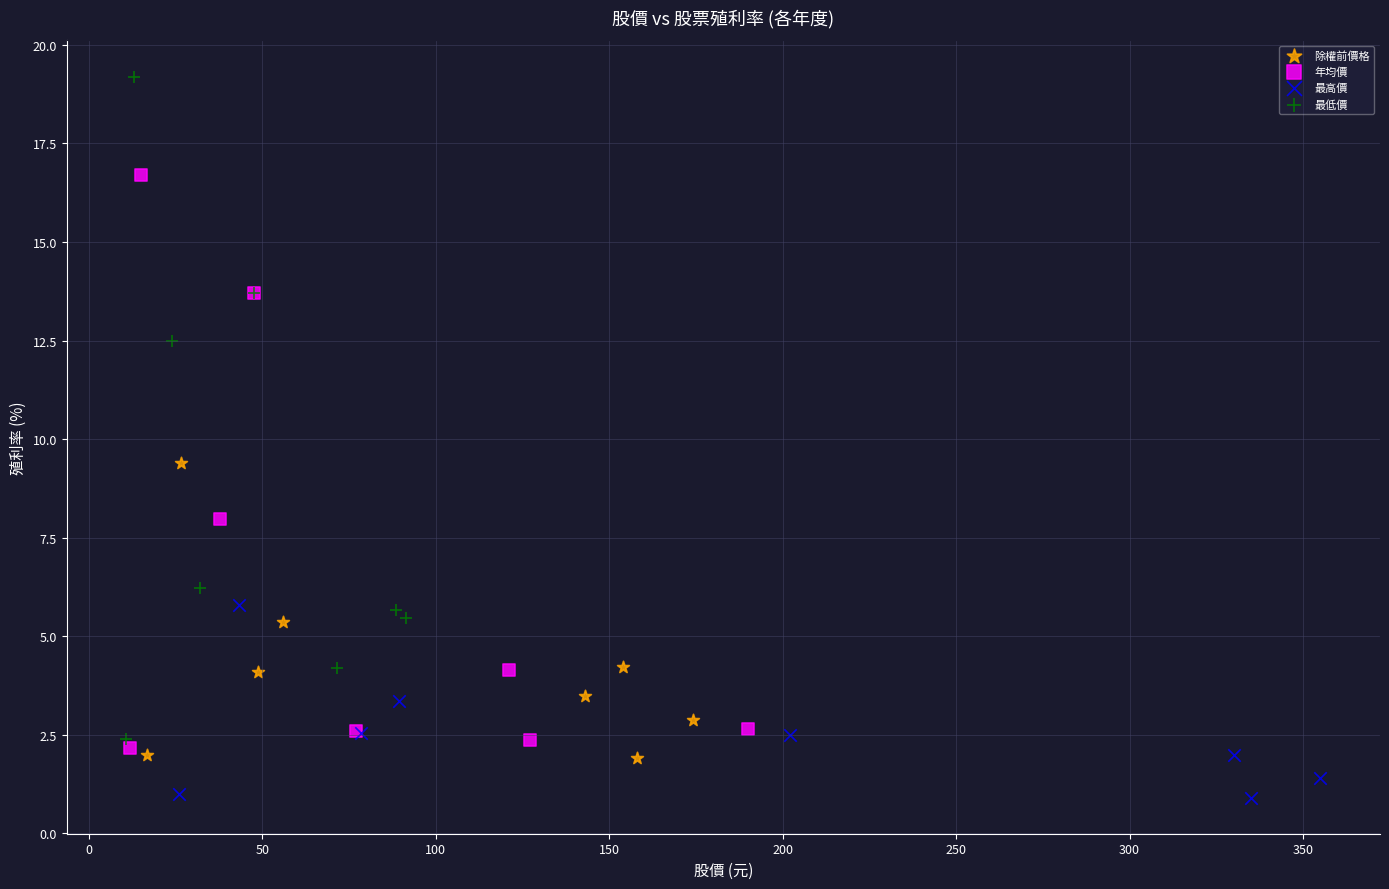

Which series contains the lowest Y value?

最高價